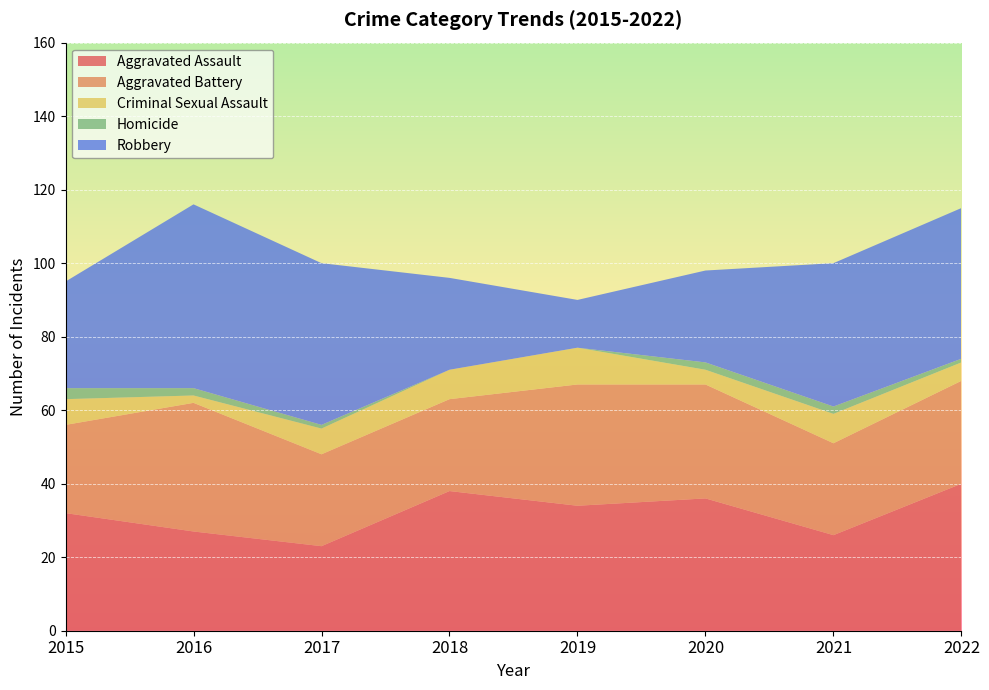

Reading left to right, what are all the values shown in this chart?

Aggravated Assault: 2015=32	2016=27	2017=23	2018=38	2019=34	2020=36	2021=26	2022=40
Aggravated Battery: 2015=24	2016=35	2017=25	2018=25	2019=33	2020=31	2021=25	2022=28
Criminal Sexual Assault: 2015=7	2016=2	2017=7	2018=8	2019=10	2020=4	2021=8	2022=5
Homicide: 2015=3	2016=2	2017=1	2018=0	2019=0	2020=2	2021=2	2022=1
Robbery: 2015=29	2016=50	2017=44	2018=25	2019=13	2020=25	2021=39	2022=41